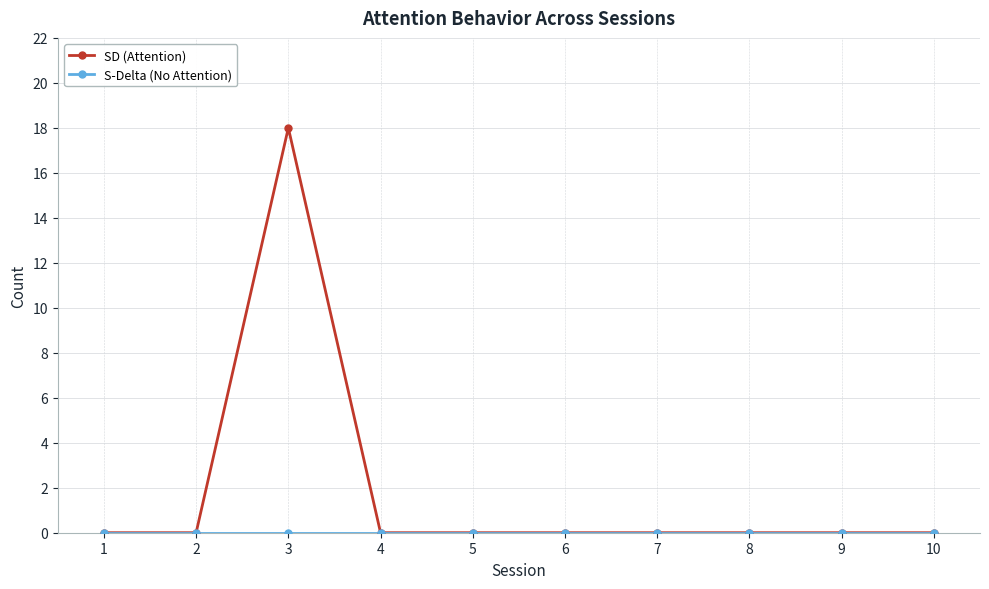

What is the highest value of the SD (Attention) series?

18